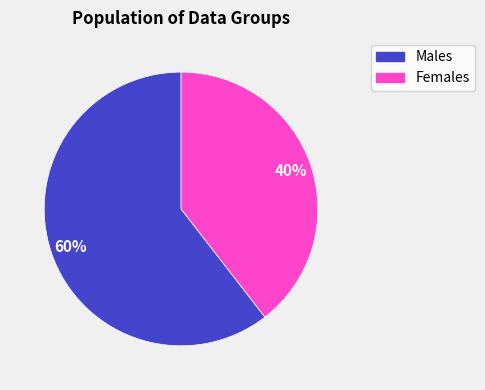

Between Females and Males, which is larger?

Males